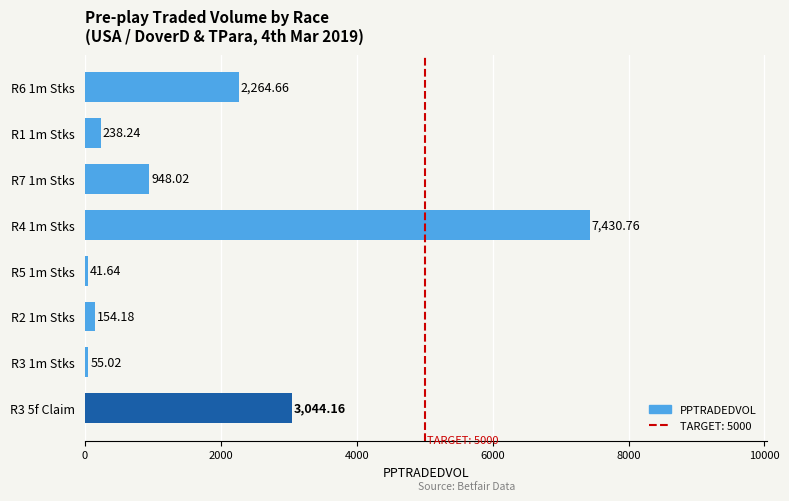

What is the difference between the values at R5 1m Stks and R1 1m Stks?

196.6